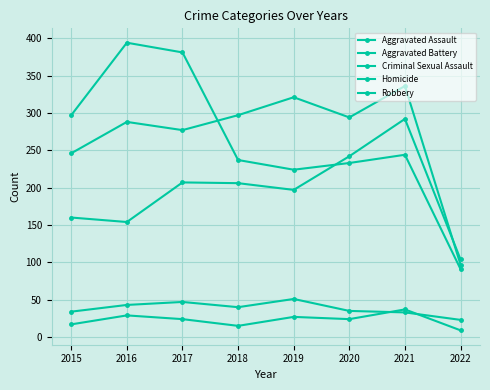

How many data points in Robbery are less than 244?

4